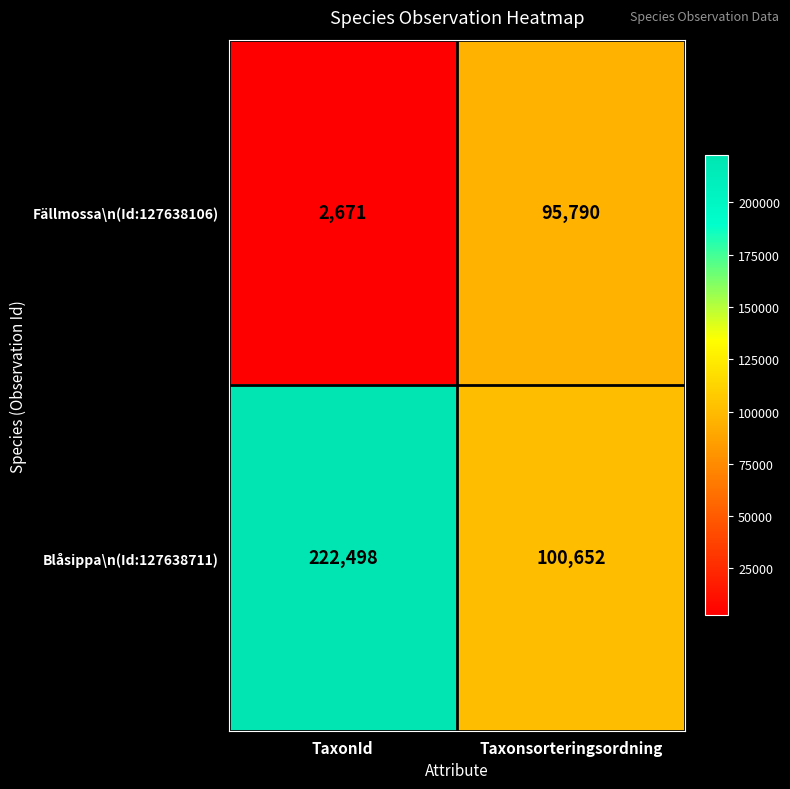

Which category has the highest value in the Fällmossa\n(Id:127638106) series?

Taxonsorteringsordning